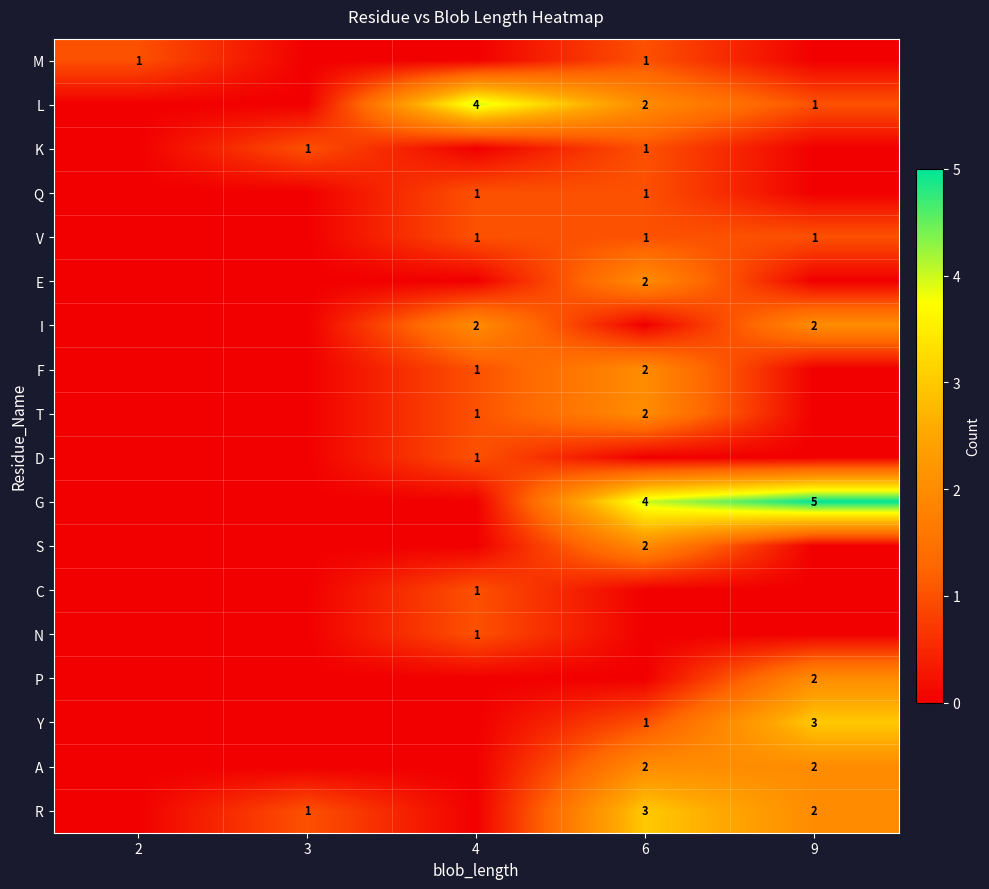

The L series shows 2 at 6. True or false?

True